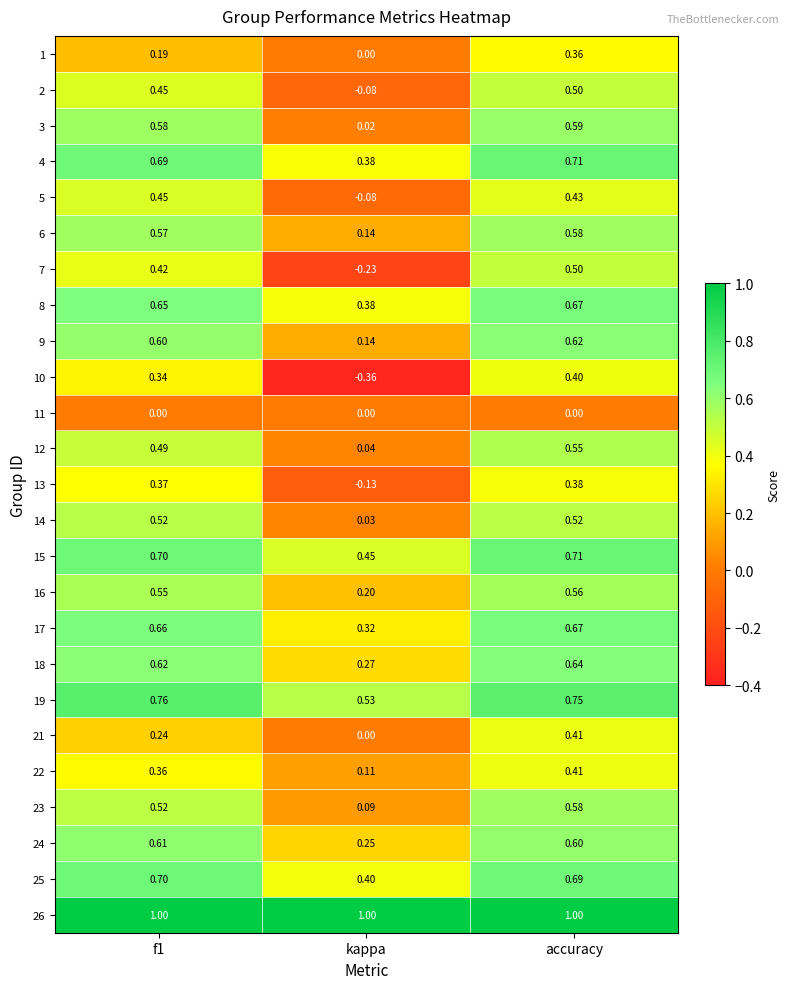

At which label is 19 closest to 0?

kappa